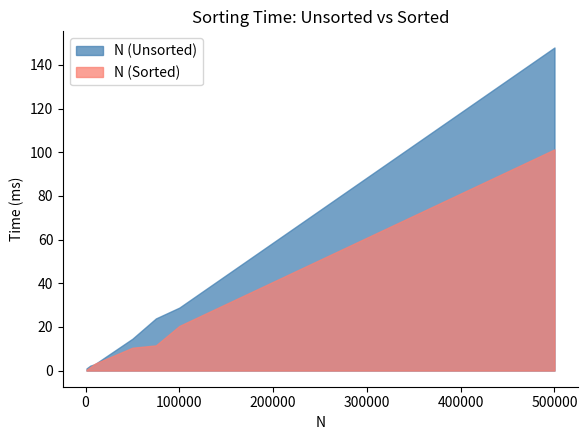

Reading left to right, list all the values displayed in this chart.

N (Unsorted): 1.0	2.2	3.0	14.6	23.9	28.8	148.0
N (Sorted): 0.4	1.6	3.2	10.5	11.5	20.4	101.3